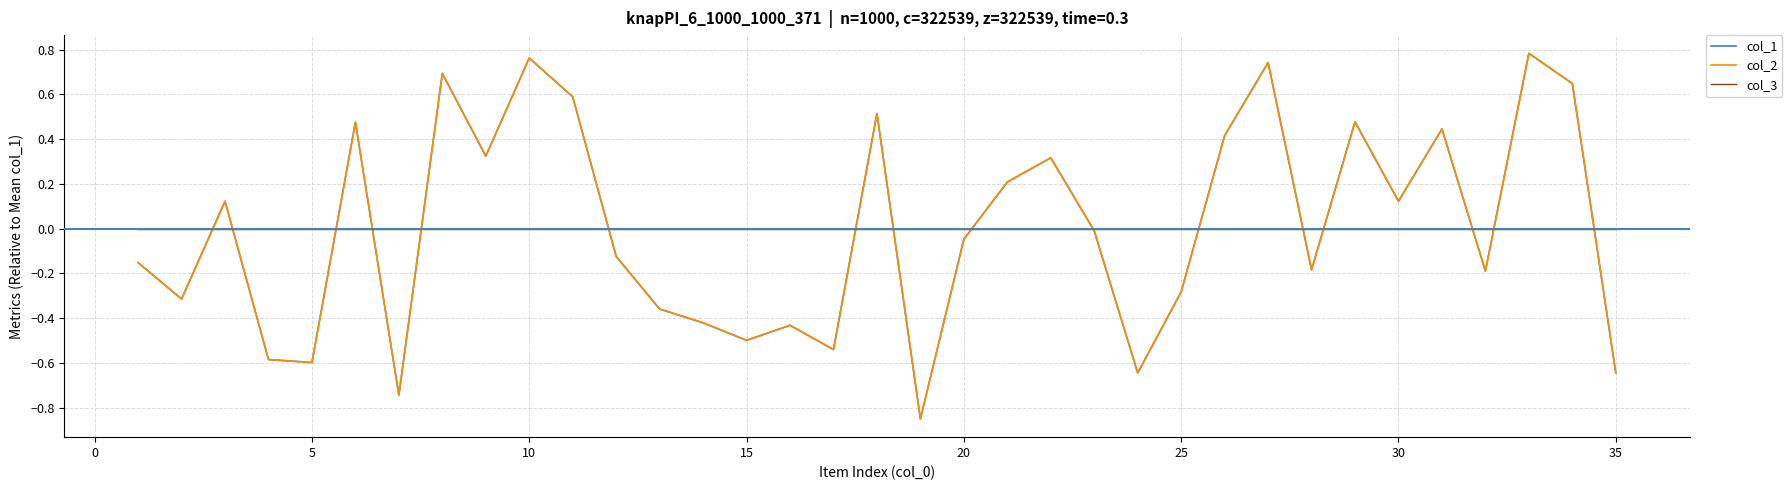

At how many categories does at least one series exceed 0?

16